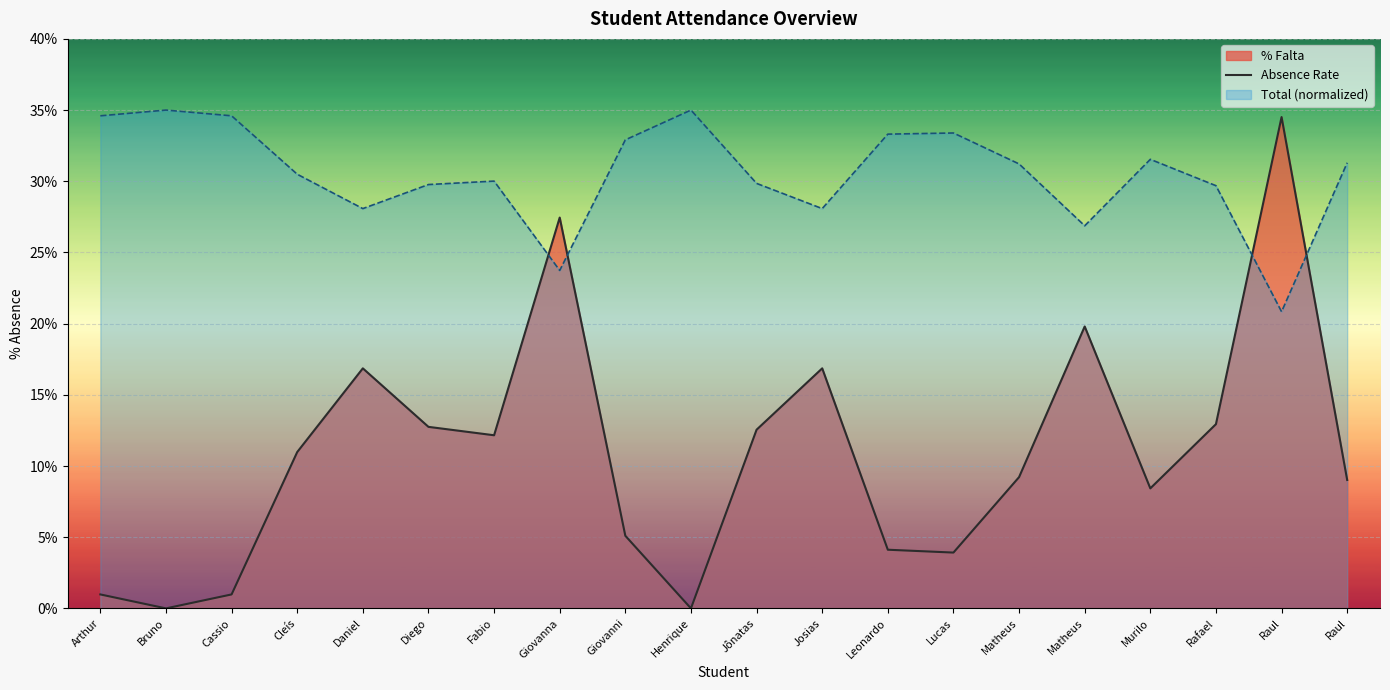

Does the chart display data point markers on the line(s)?

No